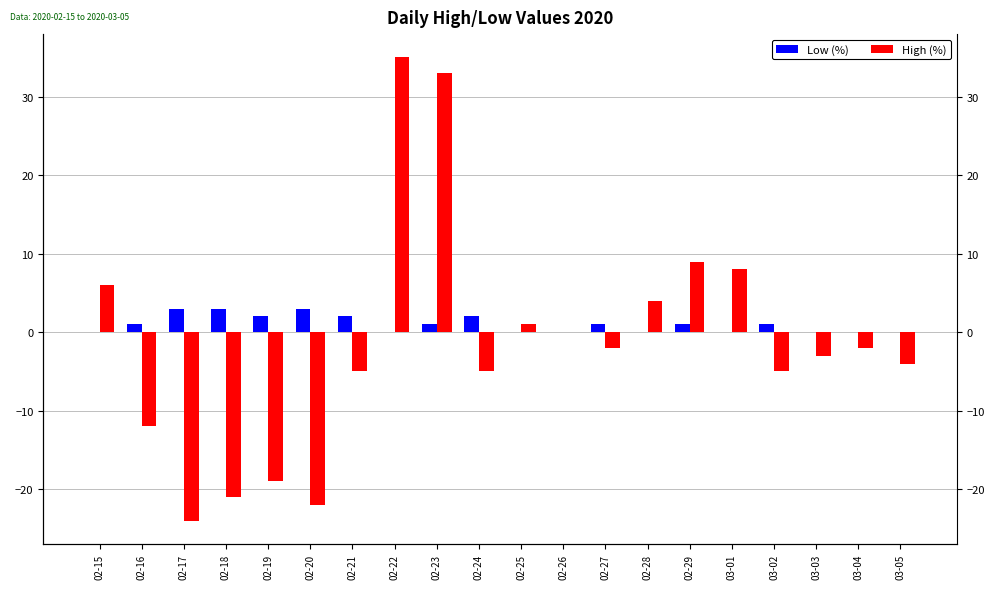

At which category is the sum across all series the highest?

02-22